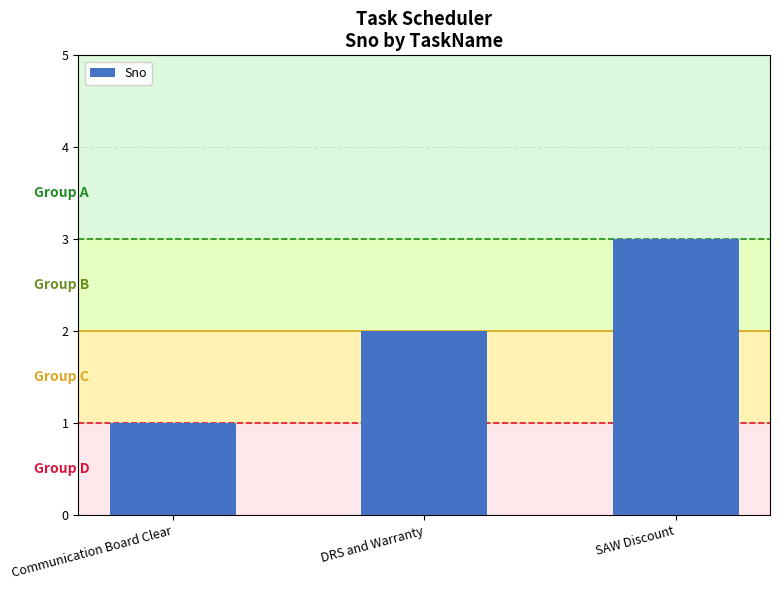

How many bars are there in total?

3